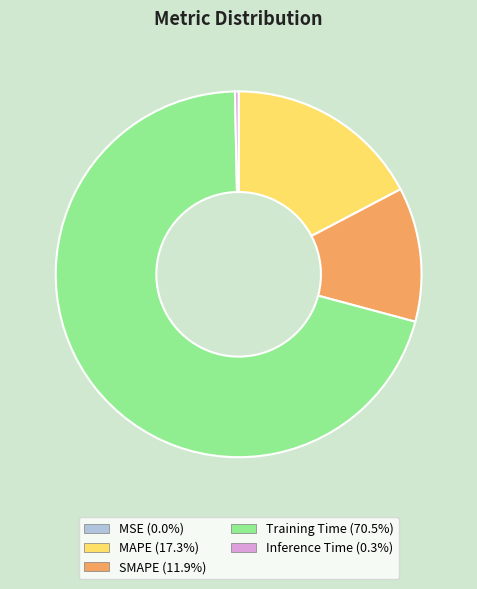

Is Training Time the majority of the pie?

Yes